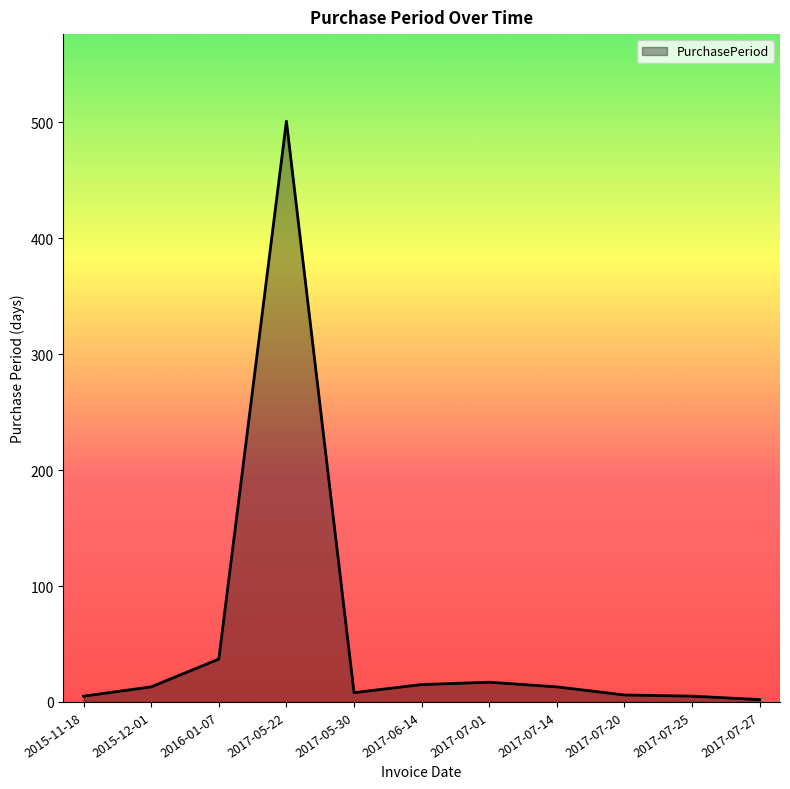

True or false: the data has more than 0 interior local peaks.

True